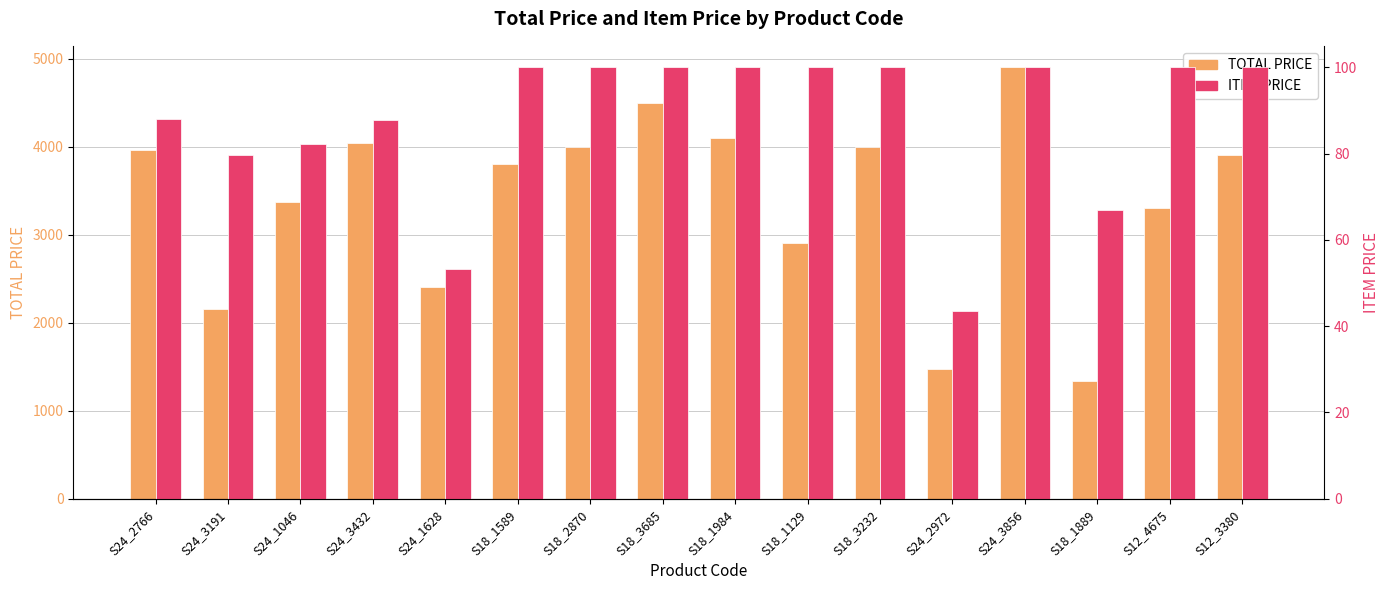

What is the difference between the second highest and second lowest values in the TOTAL PRICE series?

3023.7